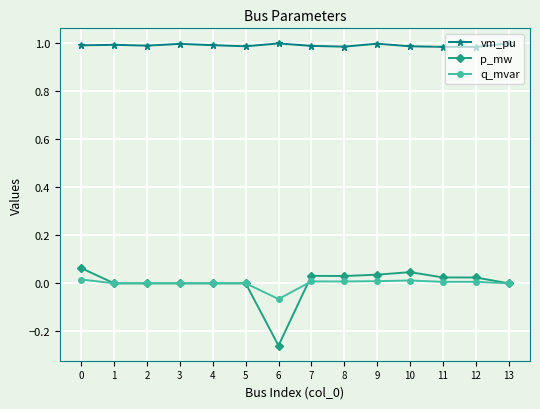

True or false: p_mw and vm_pu intersect in this chart.

False